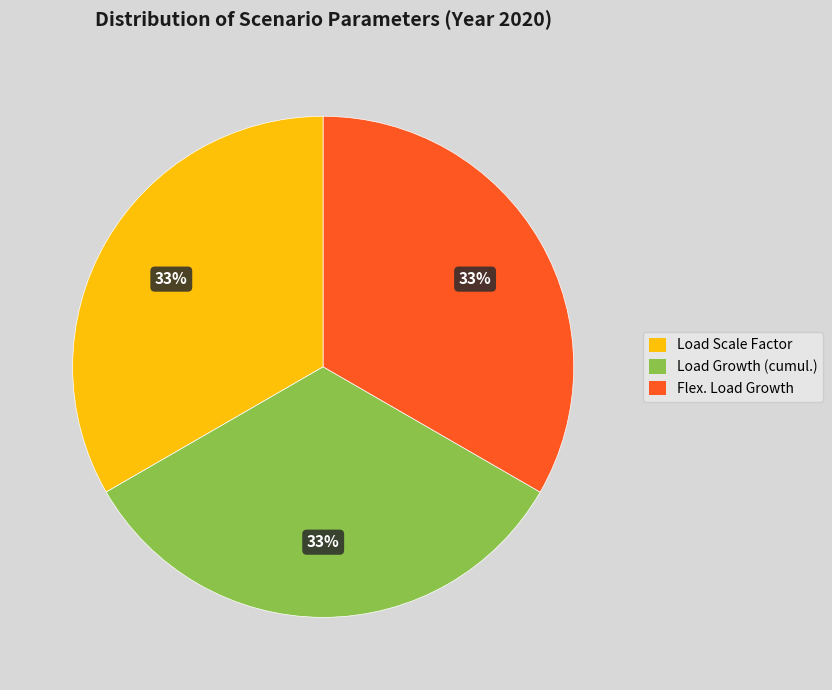

To the nearest percent, what is the difference between the largest and smallest slice percentages?

0%